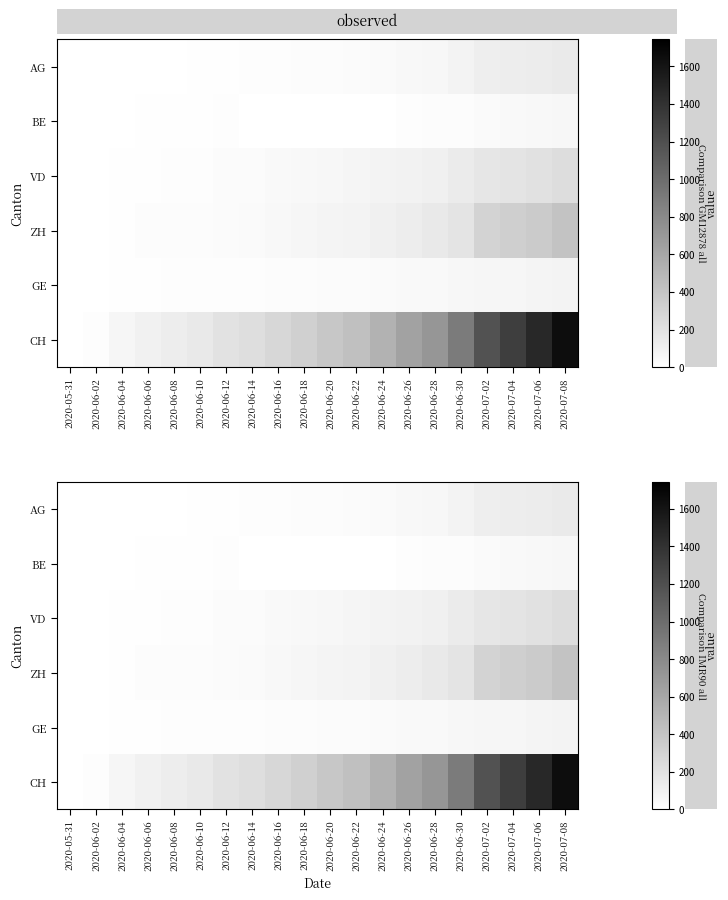

What is the sum of all VD values?

1573